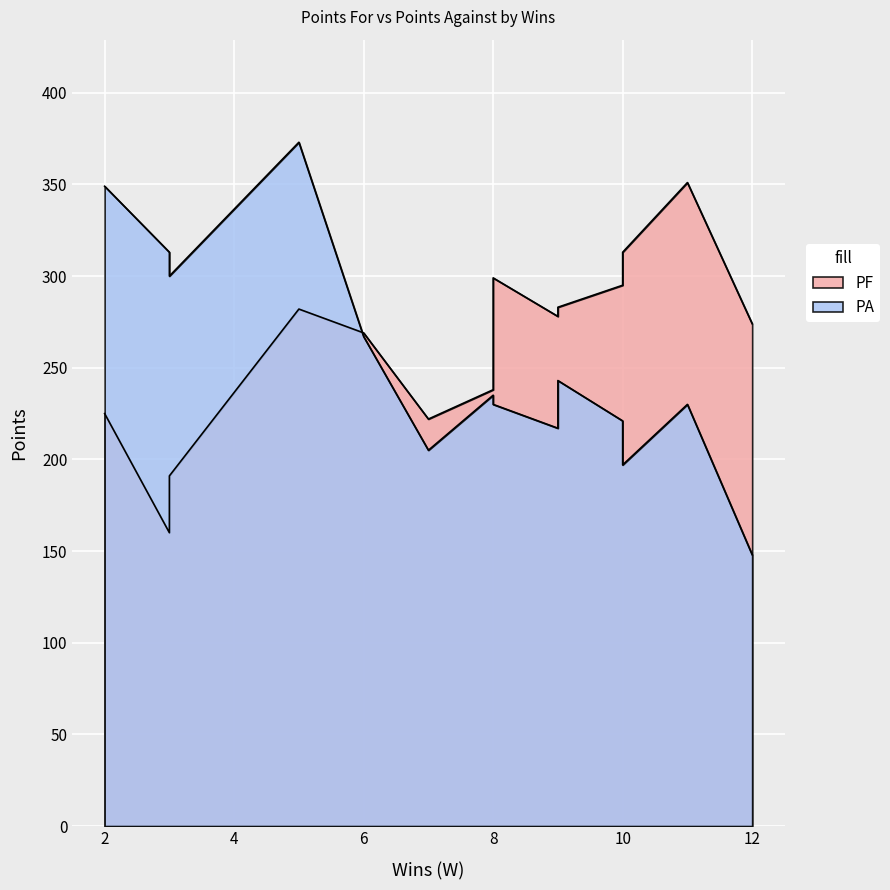

True or false: PF has more than 2 interior local peaks.

True